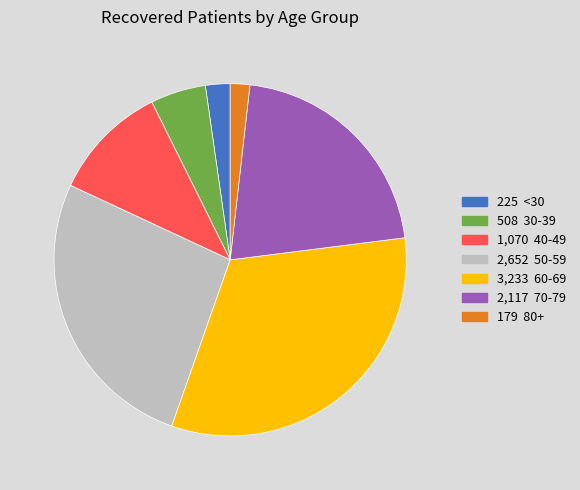

Is there a majority slice in this chart?

No